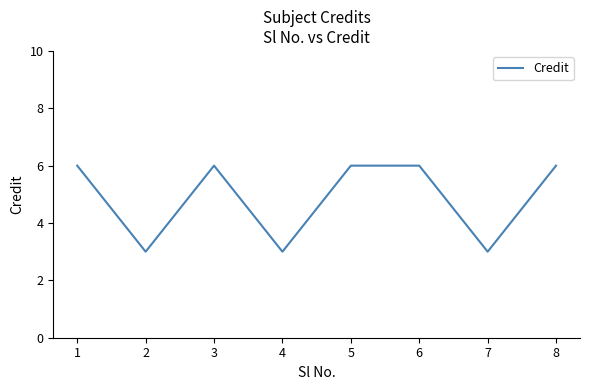

What is the average value?

5